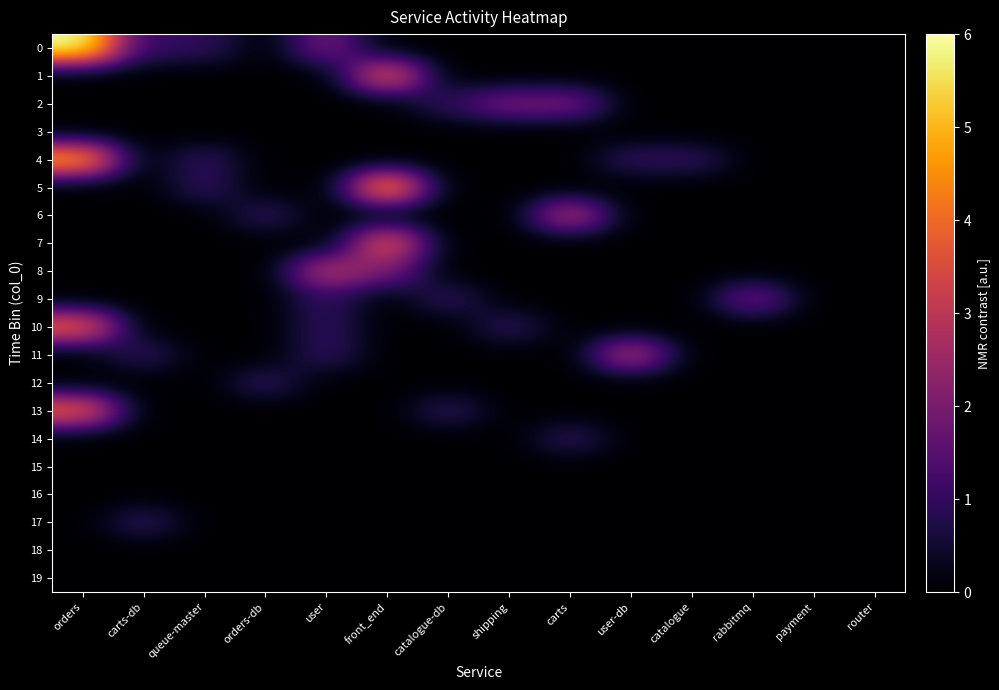

What is the difference between the highest and lowest values at queue-master?

1